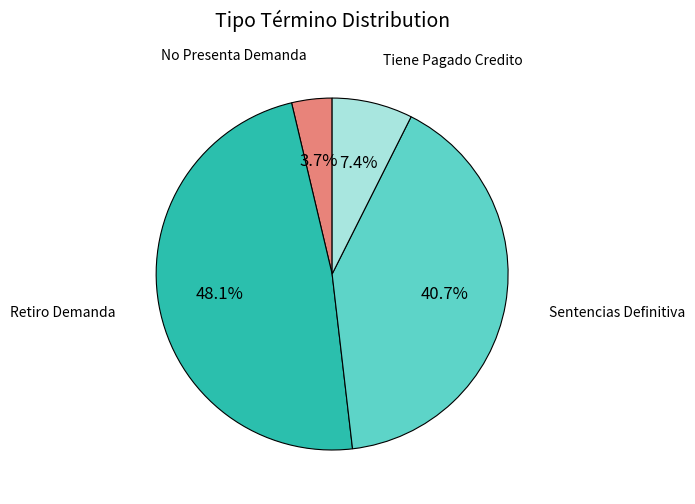

Does any single category account for the majority?

No